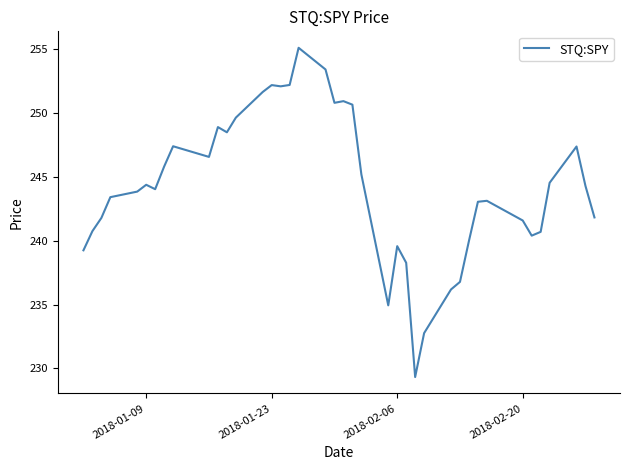

What is the greatest value displayed?

255.1